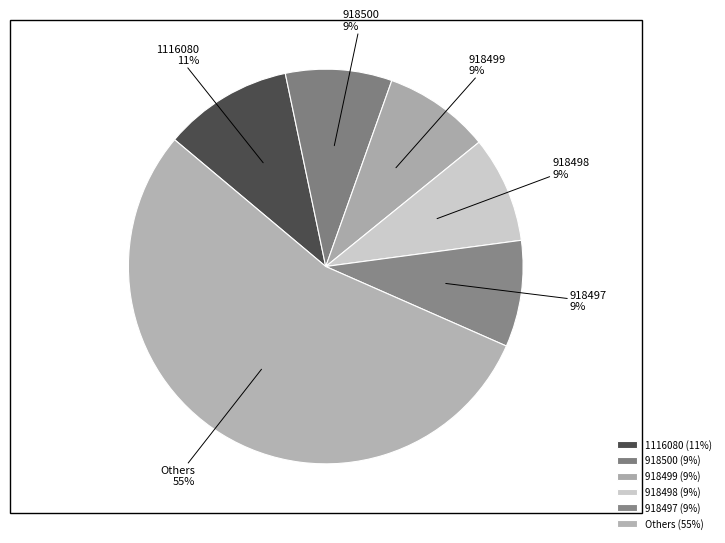

How many segments does this pie chart have?

6